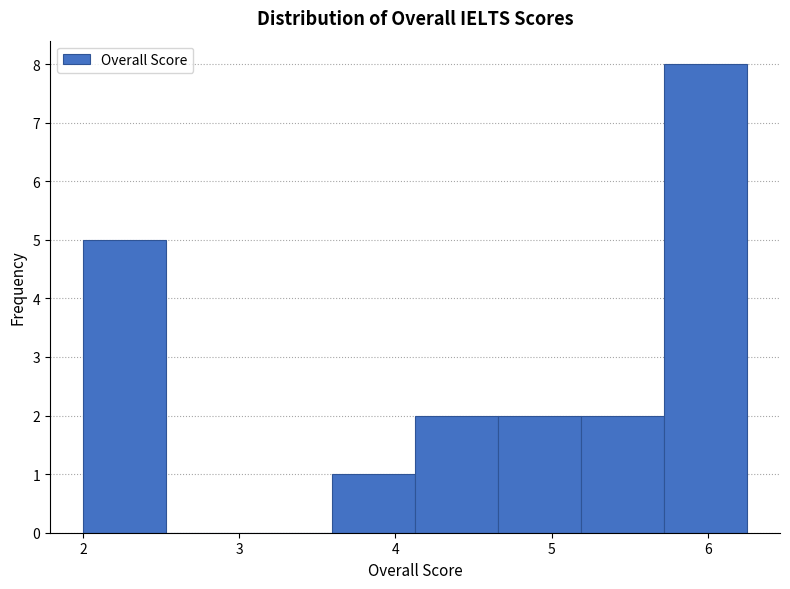

Over which range of the x-axis is the bar tallest?

5.7 to 6.3